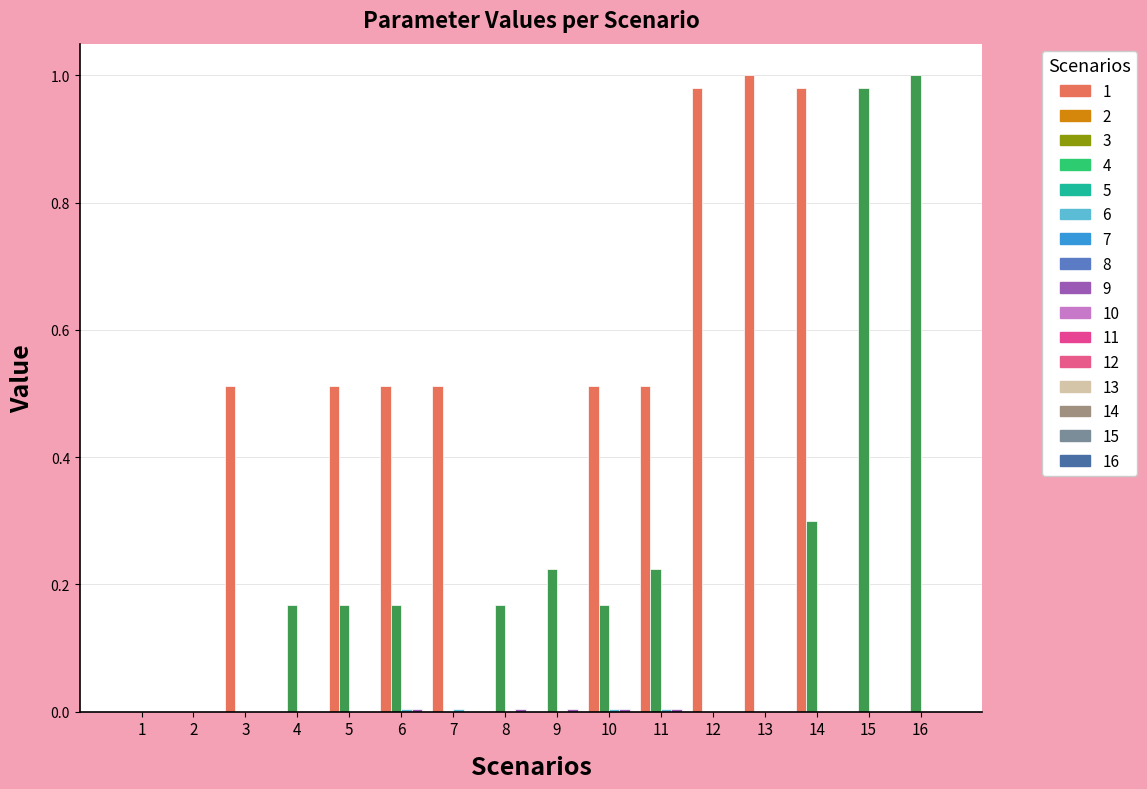

What is the total value across all series at 14?

1.3